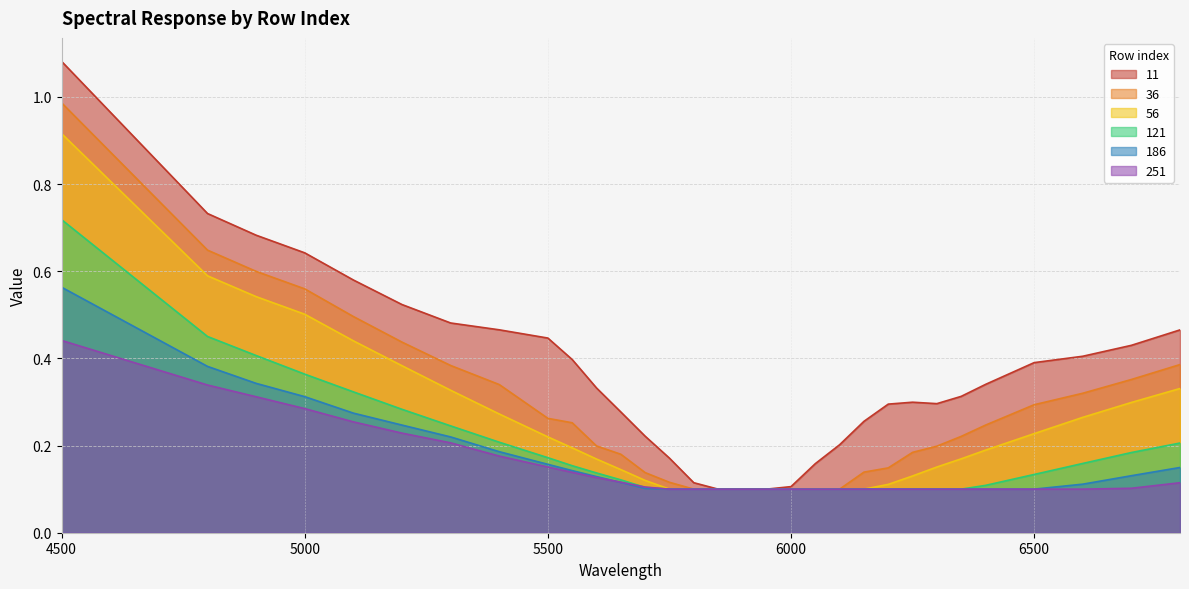

What is the value of the 11 point at the 25th from the left?

0.3